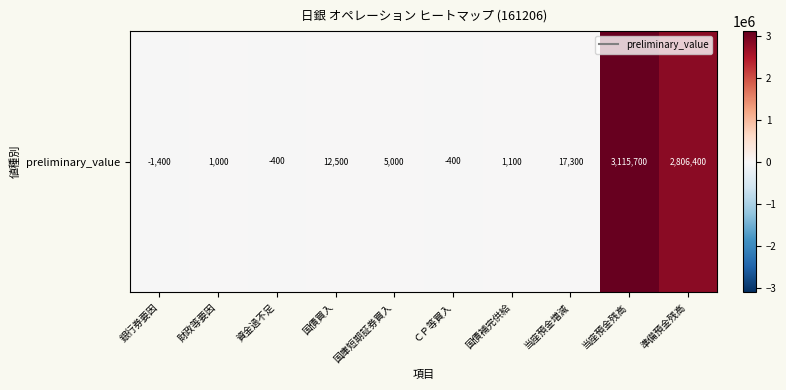

What is the change in value from 国庫短期証券買入 to 当座預金残高?

+3110700